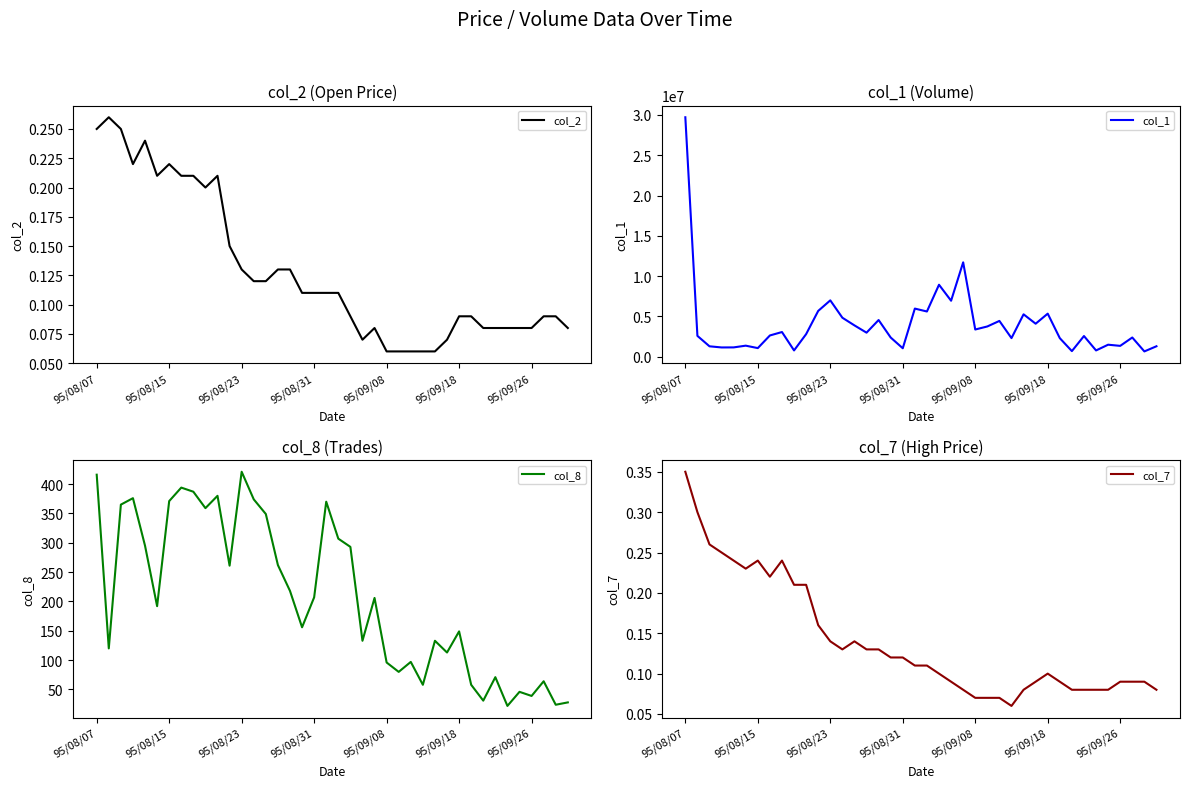

Is it true that col_2 equals 0.1 at 95/08/15?

False